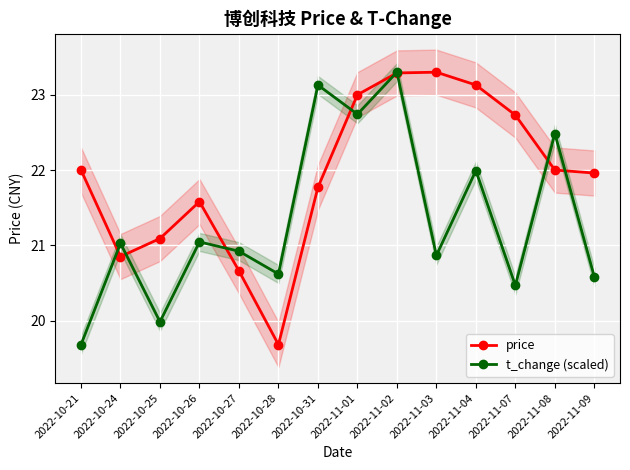

The t_change (scaled) series shows 20.5 at 2022-11-07. True or false?

True